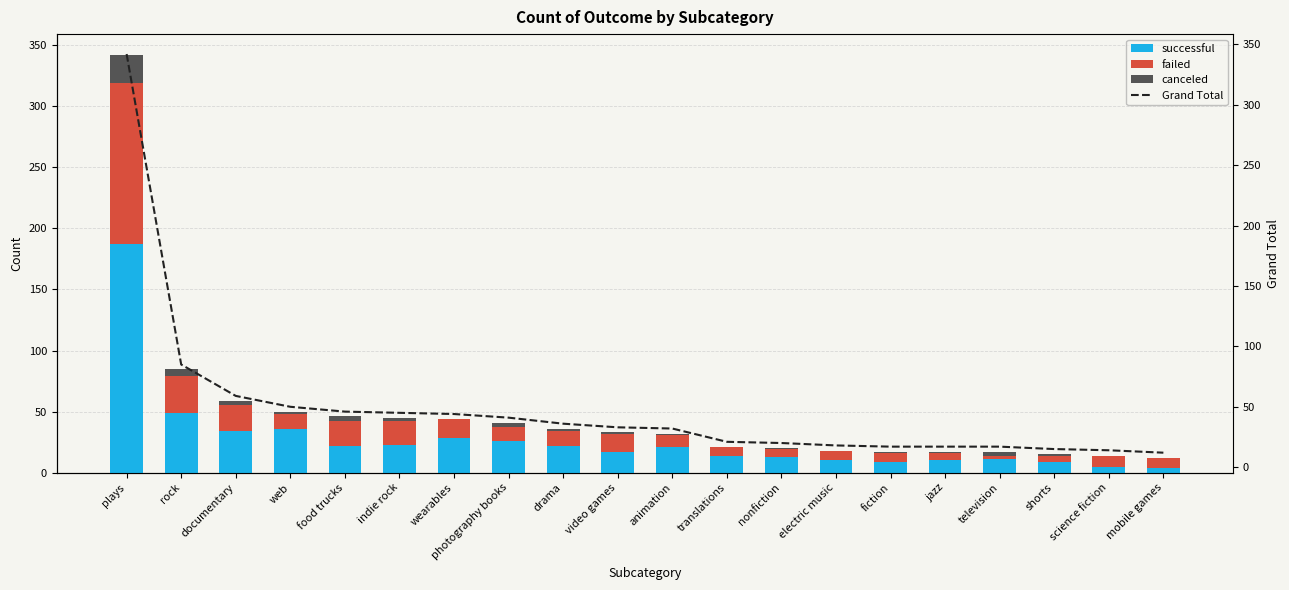

Which series has the largest total across all categories?

Grand Total